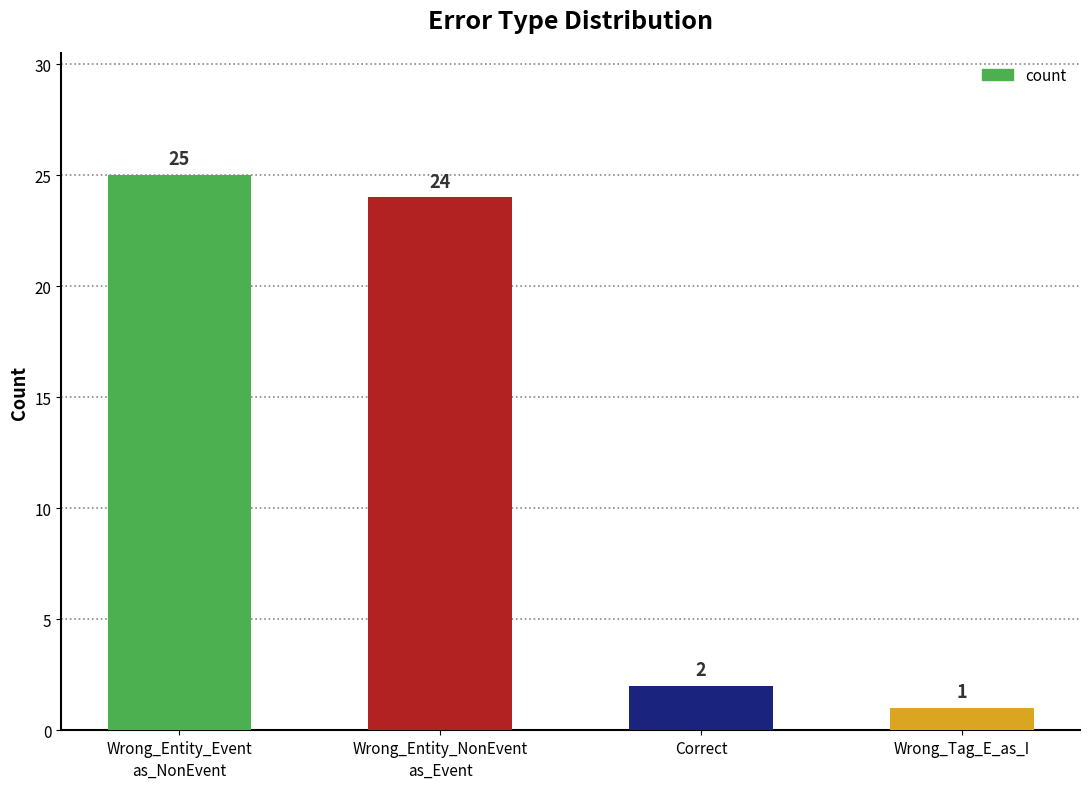

What is the minimum value shown in the chart?

1